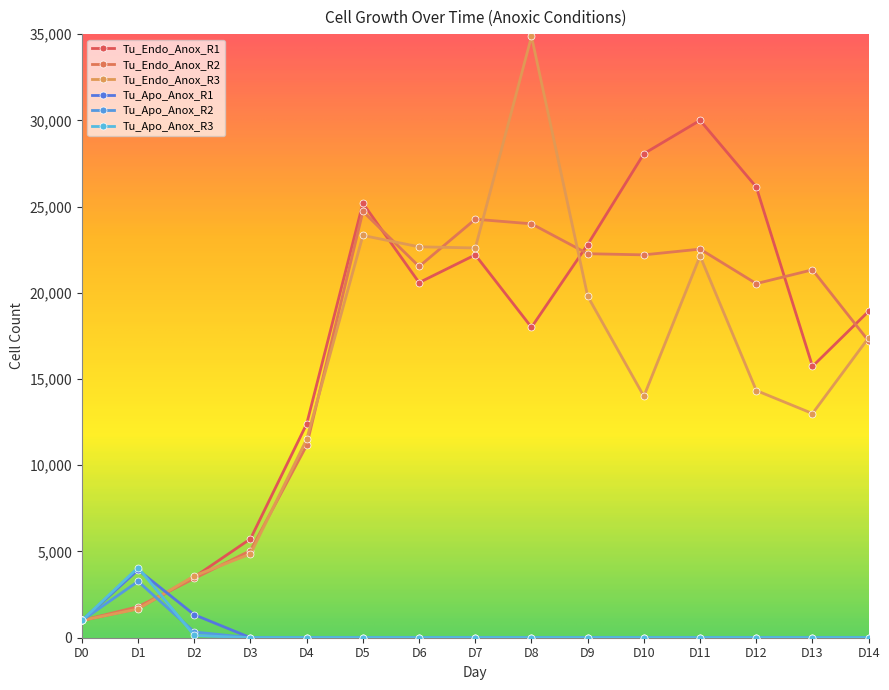

Where is the first local maximum for Tu_Endo_Anox_R3?

D5